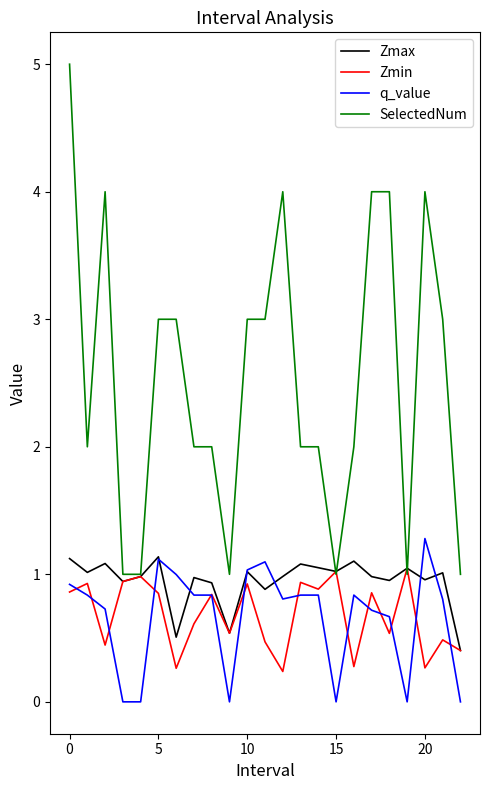

What is the greatest value displayed?

5.0